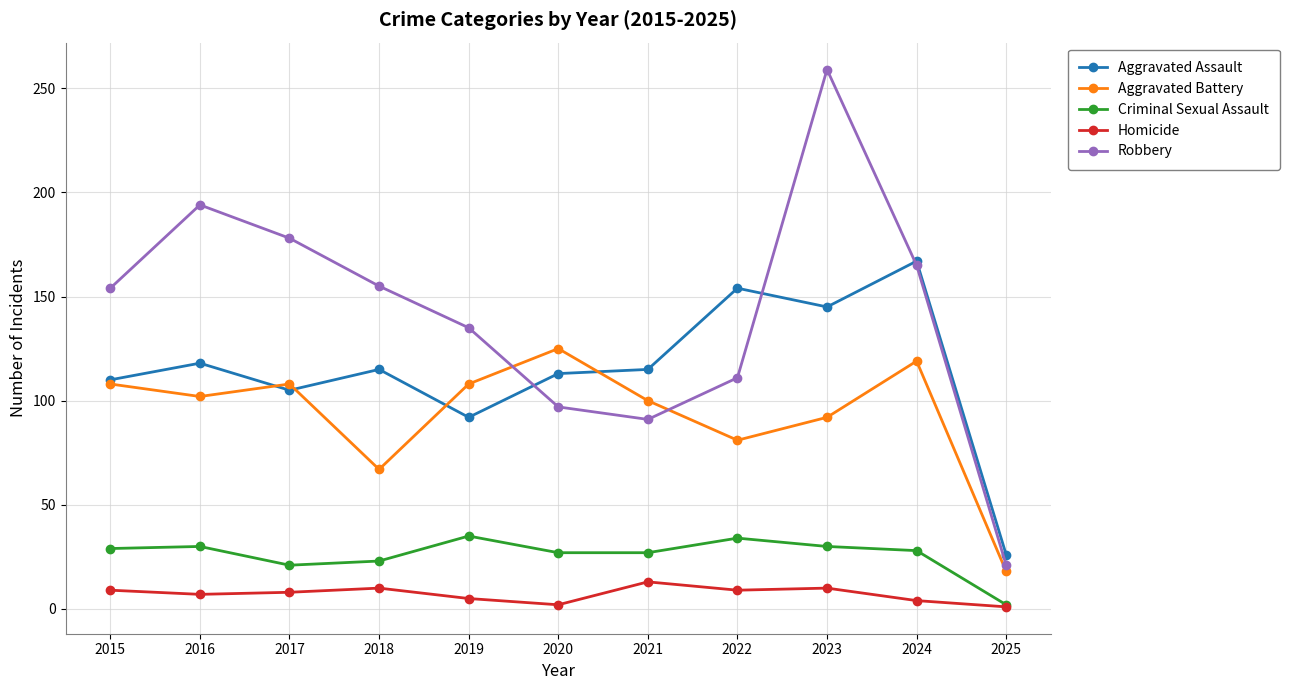

What is the total value across all series at 2023?

536